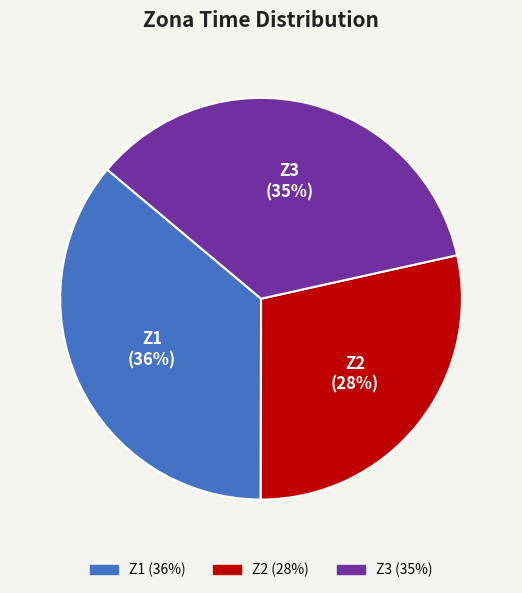

How many segments does this pie chart have?

3